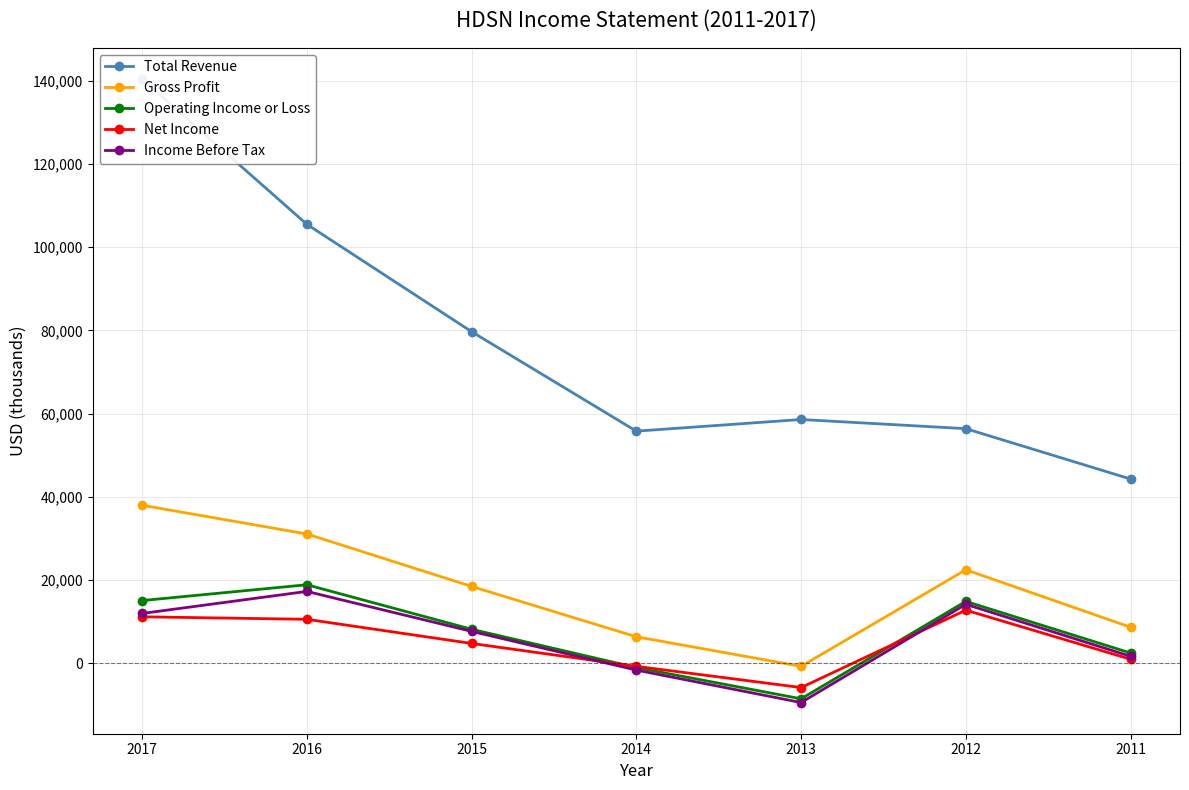

At which category does Gross Profit reach its first local peak?

2012